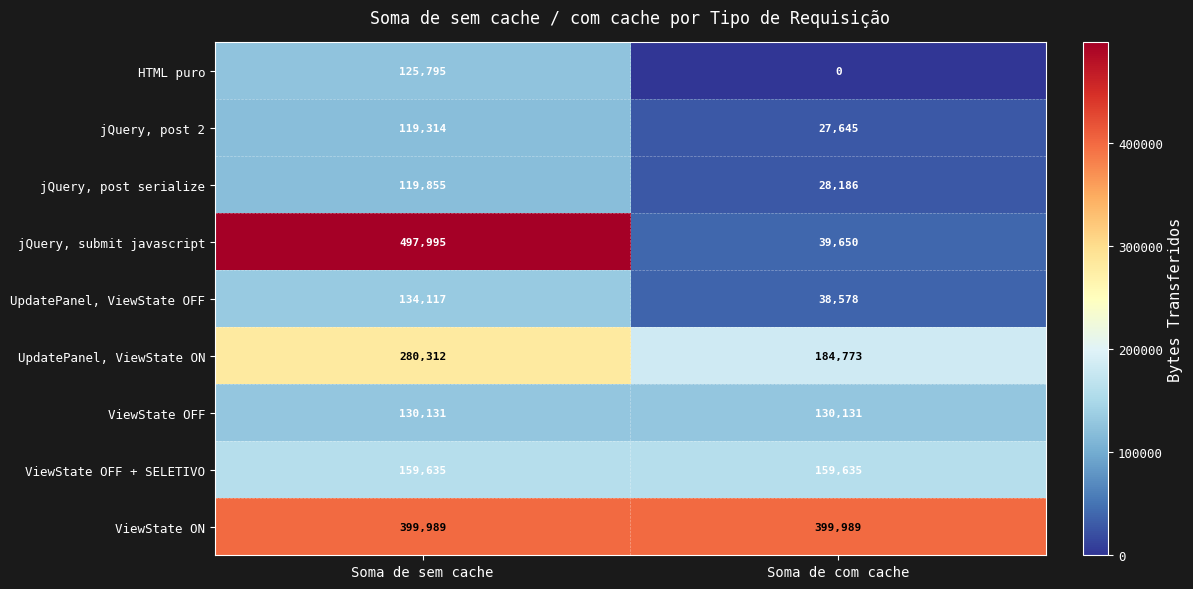

What is the maximum value shown in the chart?

497995